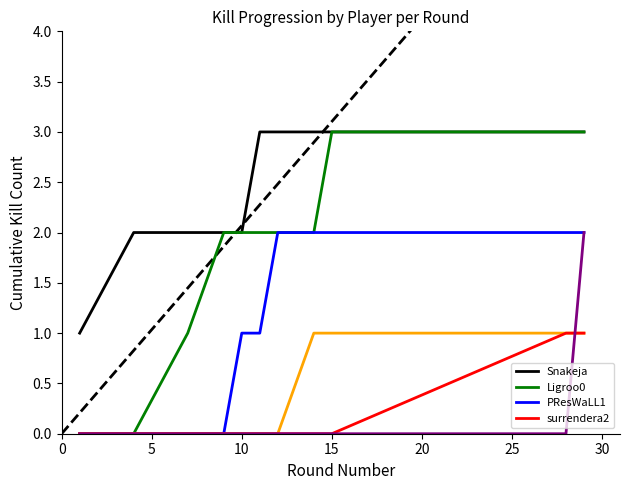

Is this an area chart (filled region under the line)?

No